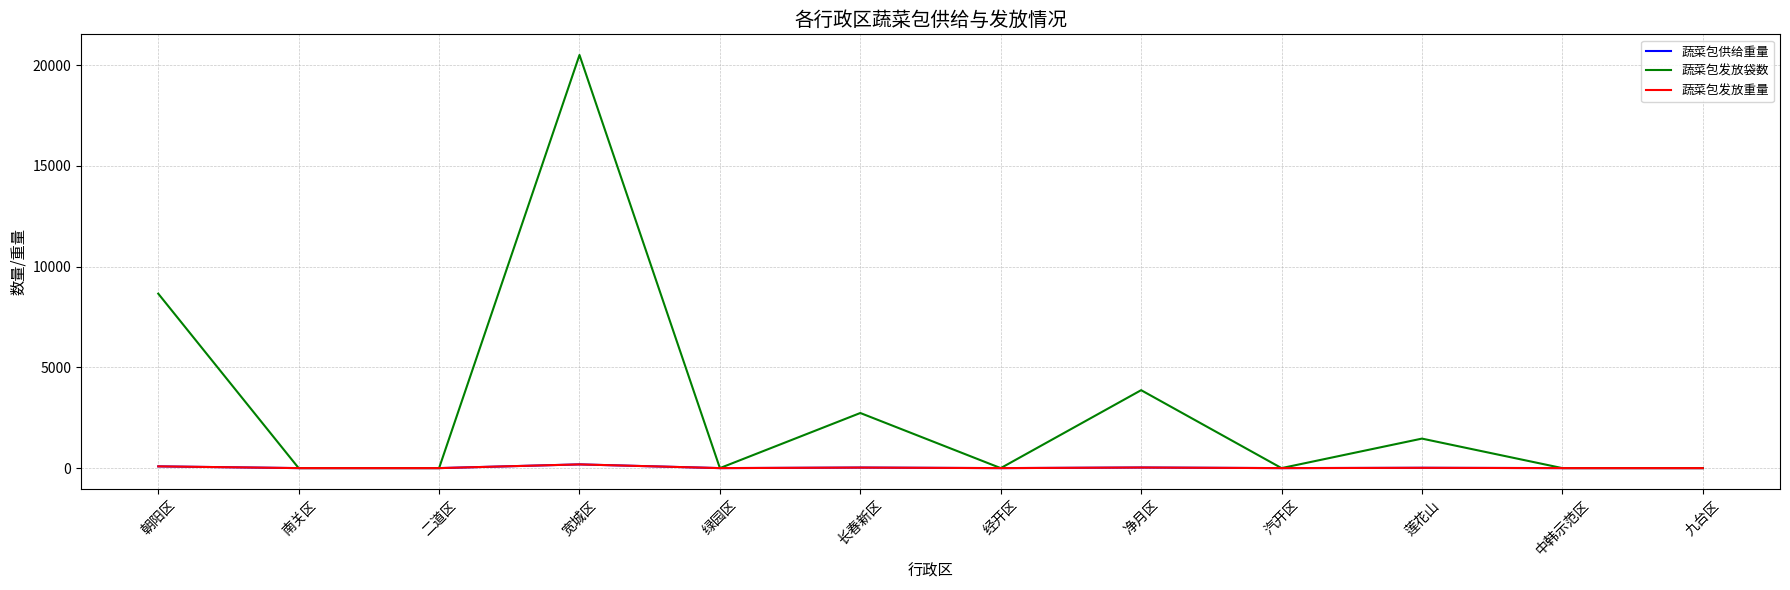

What position from the right is 长春新区?

7